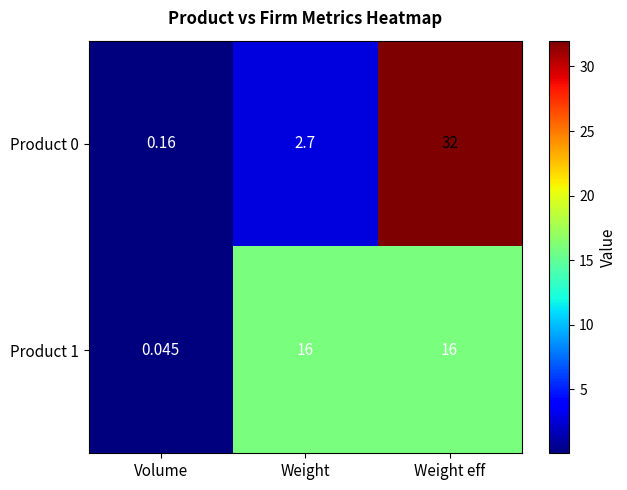

At which label is Product 1 closest to 8?

Volume